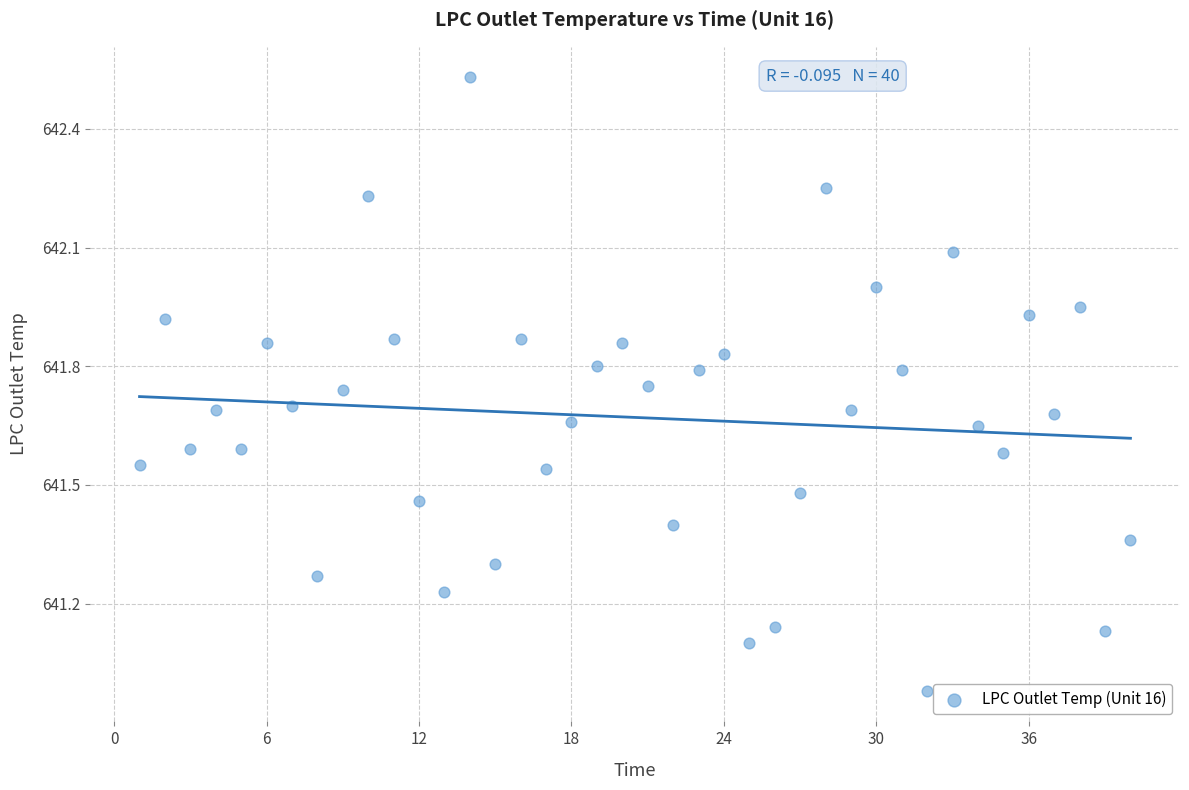

Count the number of points in this scatter plot.

40